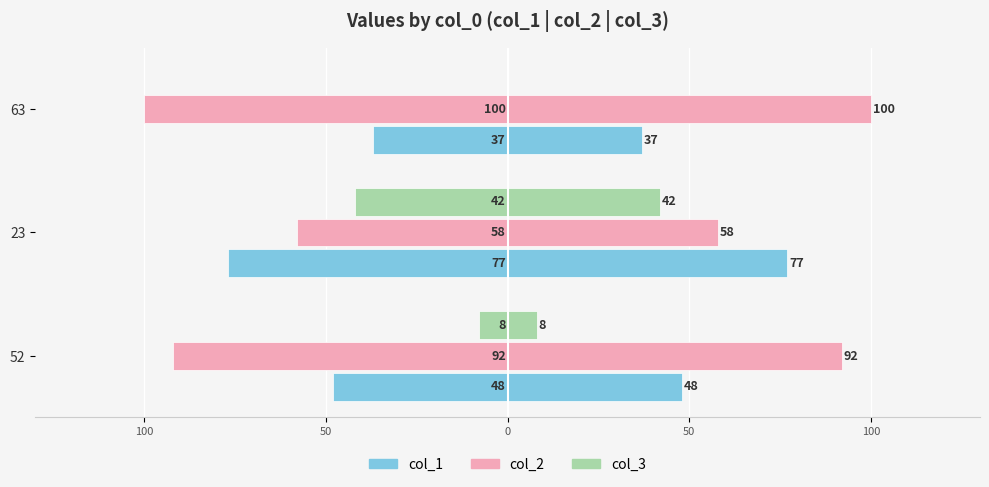

Is the value of col_1 at 23 greater than the value of col_3 at 23?

No